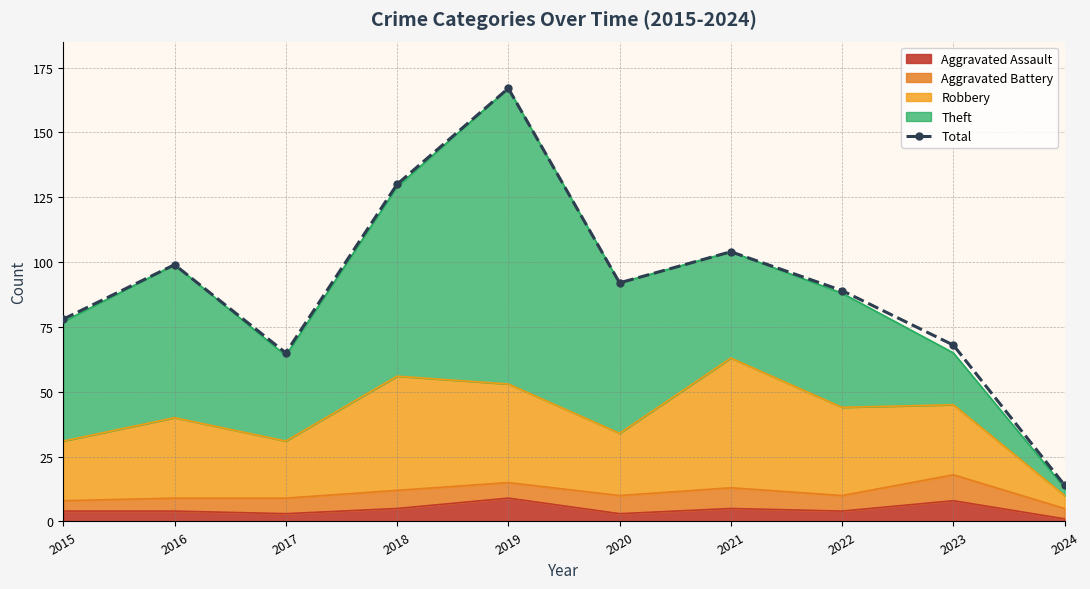

Reading left to right, transcribe all the data shown in this chart.

78	99	65	130	167	92	104	89	68	14